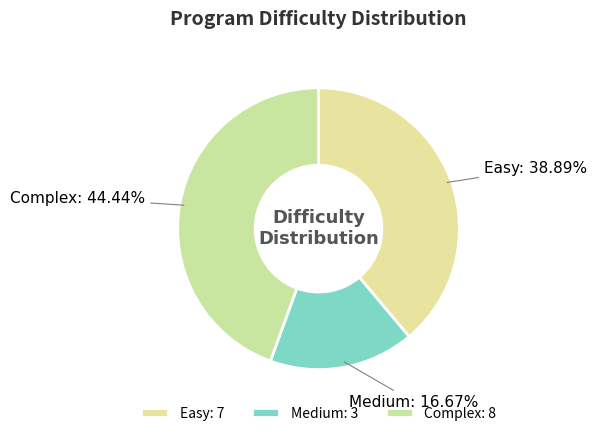

Which has a higher value, Medium or Easy?

Easy